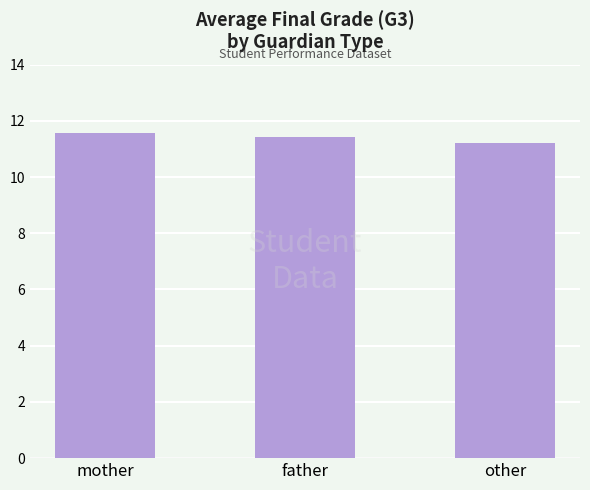

The value at mother is 11.6. True or false?

True